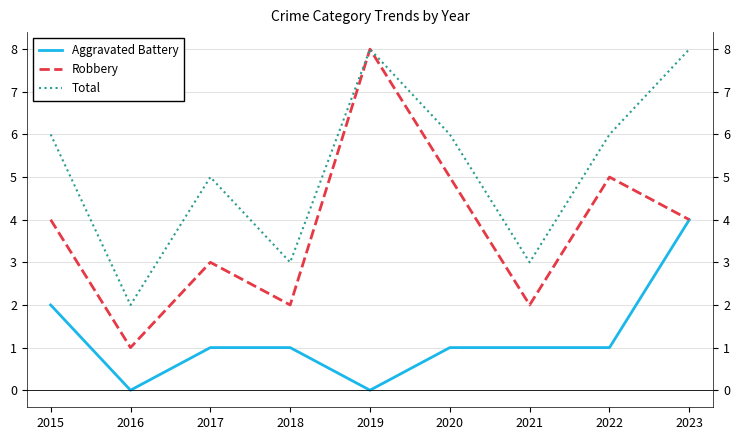

What is the difference between the maximum and second lowest values in the Aggravated Battery series?

4